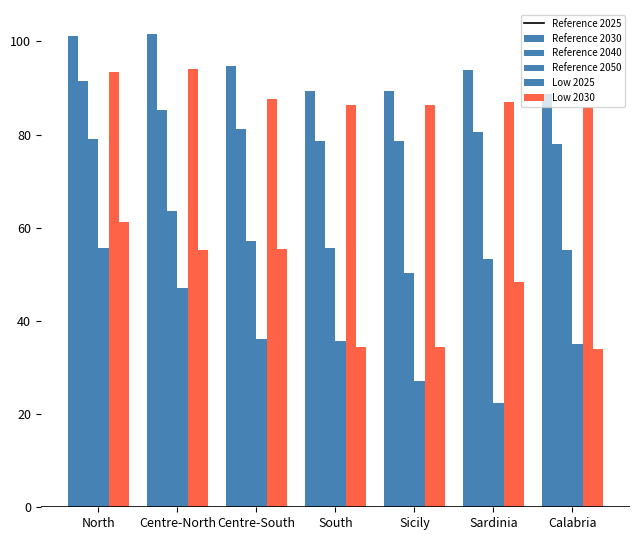

At which category is the sum across all series the highest?

North